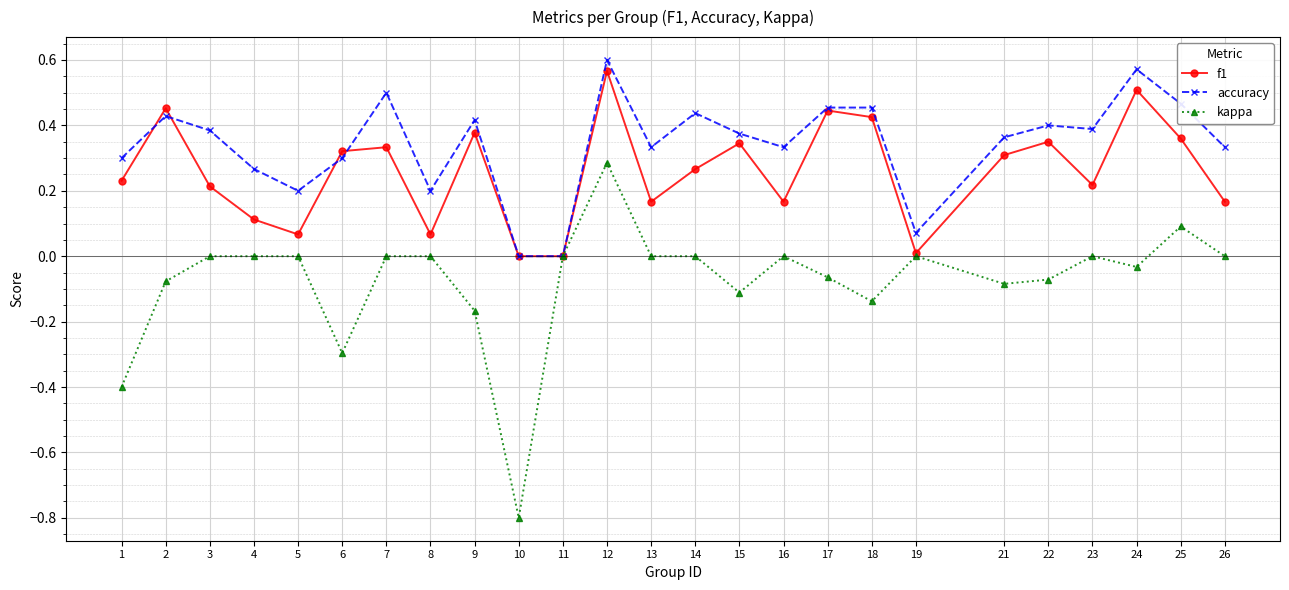

Which label corresponds to the smallest value in the chart?

10